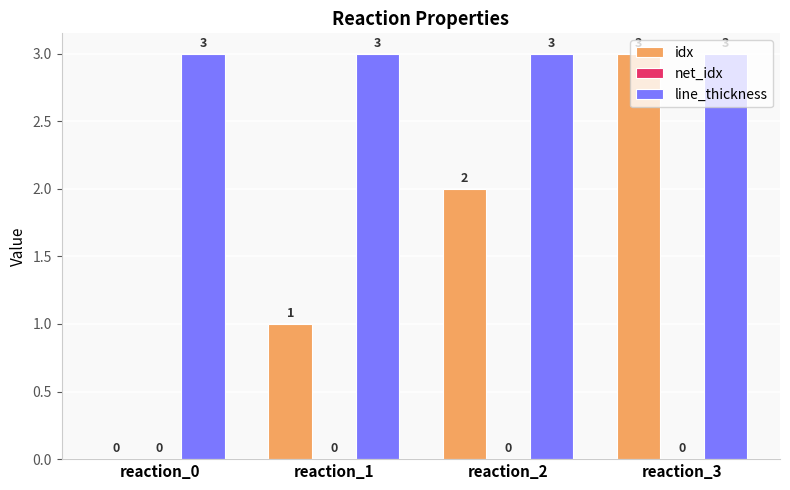

At which label does idx reach its peak?

reaction_3